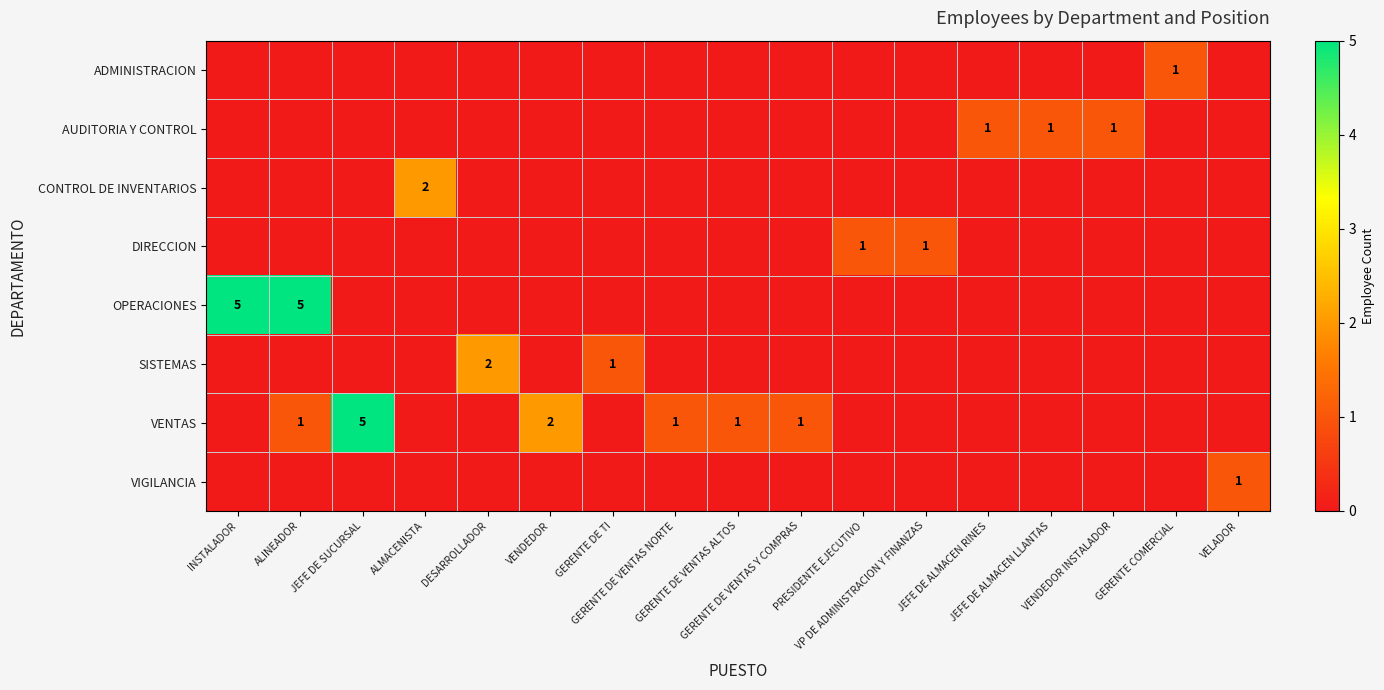

At which label is OPERACIONES closest to 2?

JEFE DE SUCURSAL